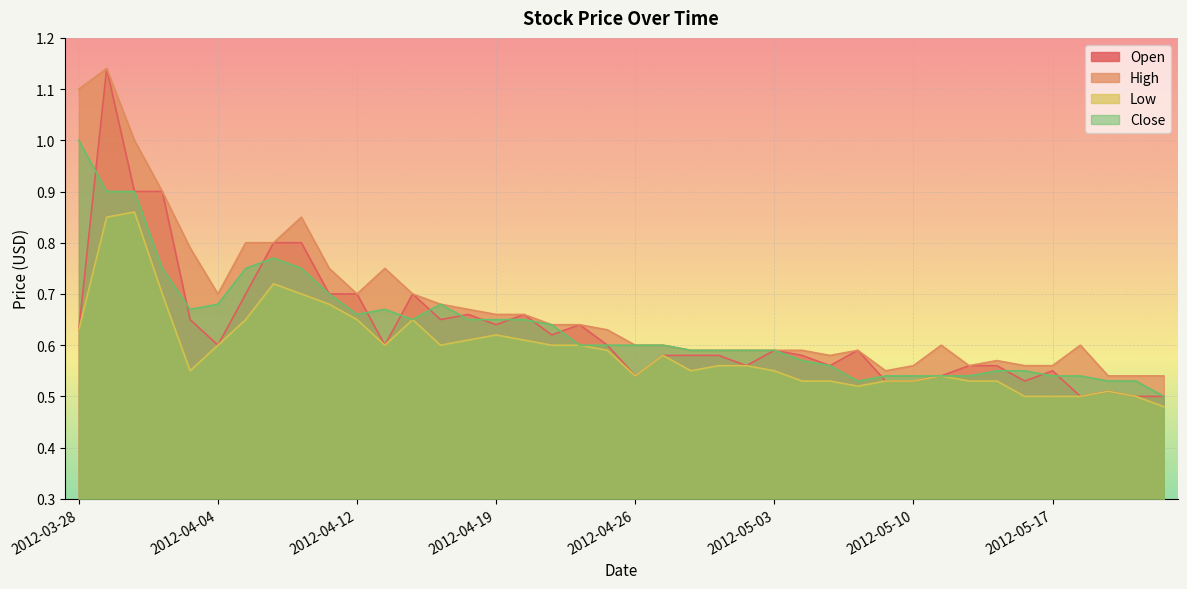

Does the chart display data point markers on the line(s)?

No